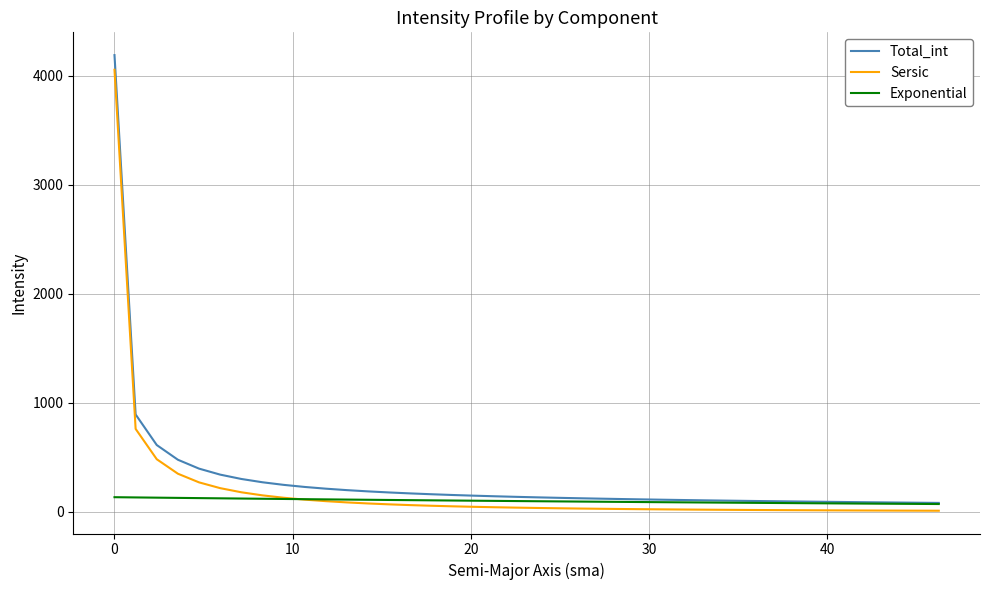

Which series has the largest range (max minus min)?

Total_int